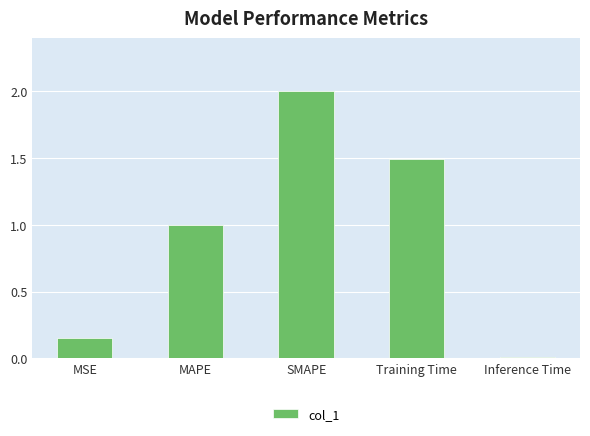

How many data points are above 1?

3